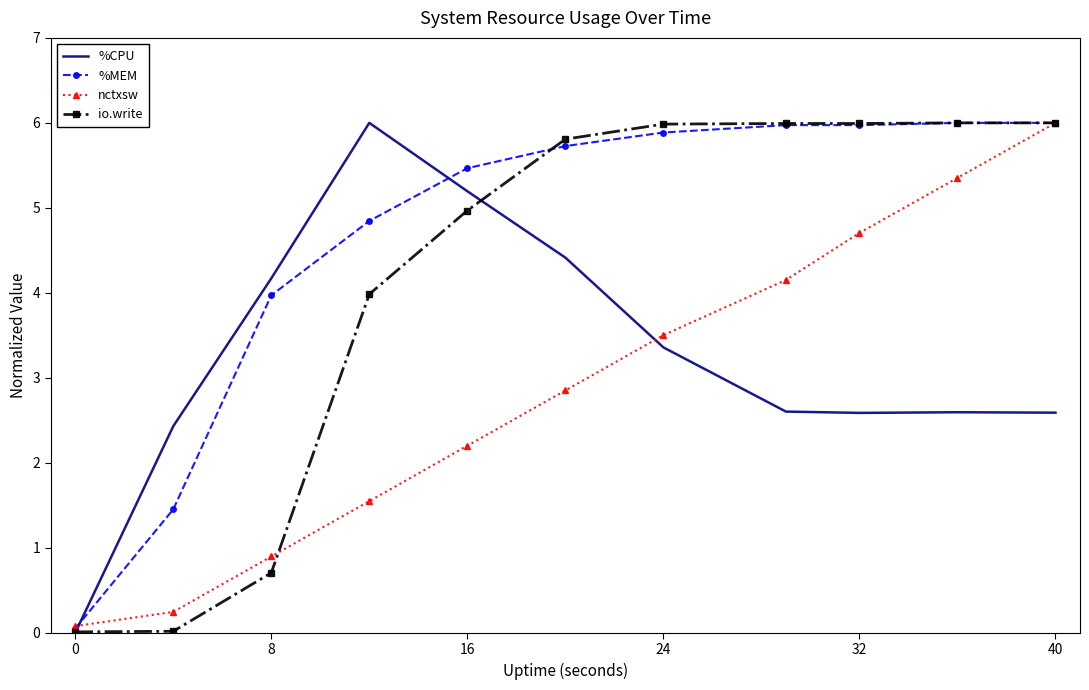

What are all the series names shown in the legend?

%CPU, %MEM, nctxsw, io.write